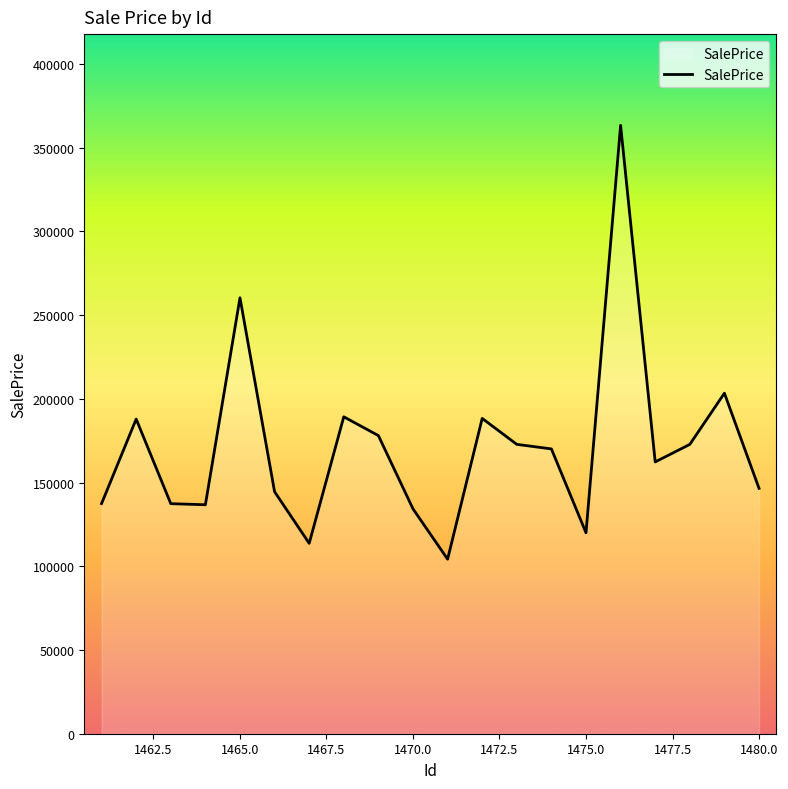

What is the maximum value shown in the chart?

363274.5